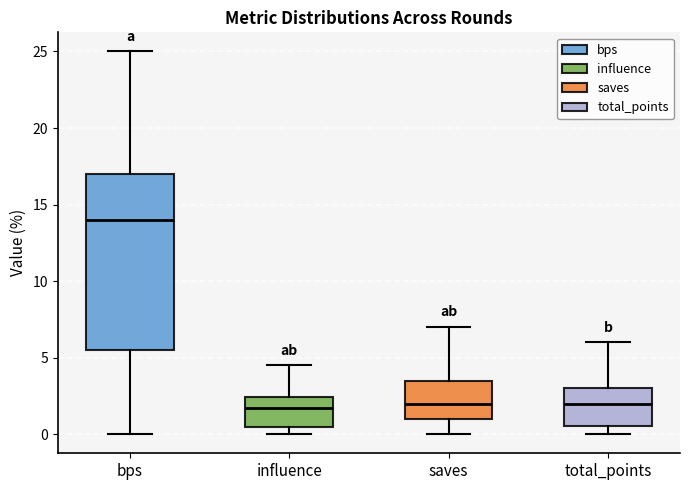

Reading left to right, transcribe this box plot: for each box, give where its median line is, the range the box spans, and where its two whiskers end, as read against the y-axis. The values are not printed on the chart, so give them approximately, as read against the axis.

bps: median 14.0, box 5.5 to 17.0, whiskers 0.0 to 25.0
influence: median 1.5, box 0.5 to 2.5, whiskers 0.0 to 4.5
saves: median 2.0, box 1.0 to 3.5, whiskers 0.0 to 7.0
total_points: median 2.0, box 0.5 to 3.0, whiskers 0.0 to 6.0